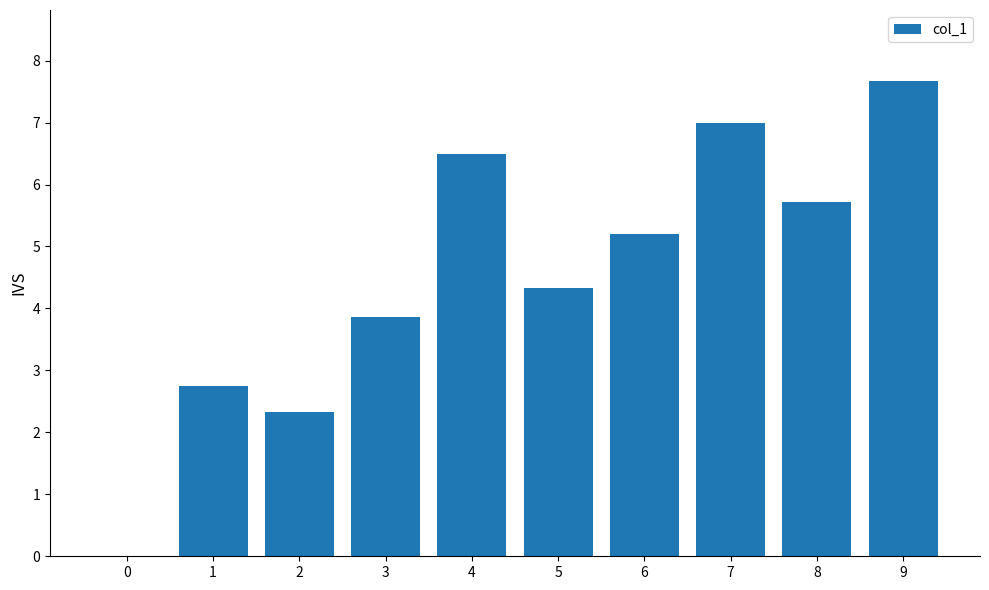

Between 2 and 4, which is larger?

4